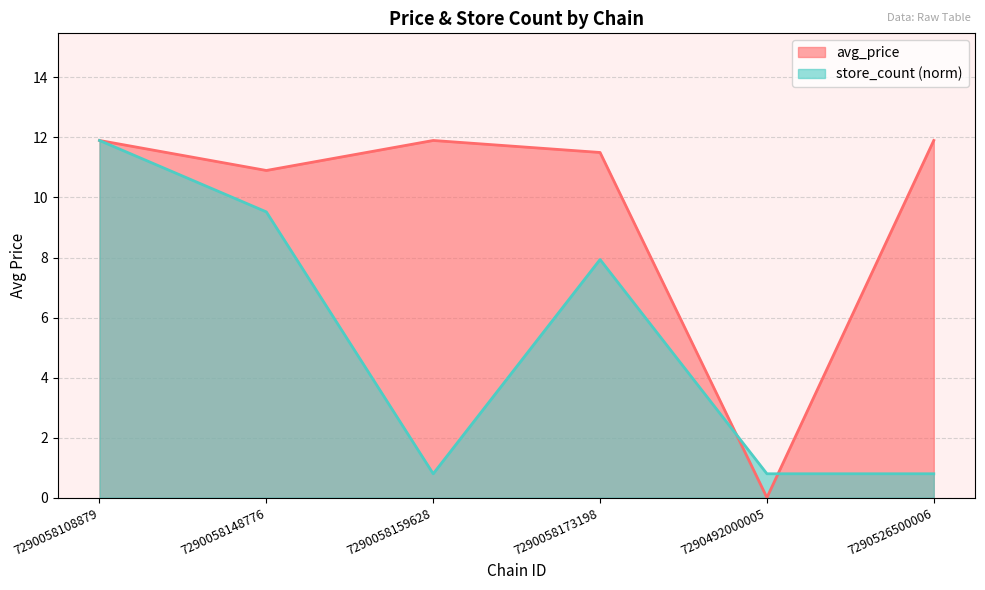

What is the highest value of the avg_price series?

11.9